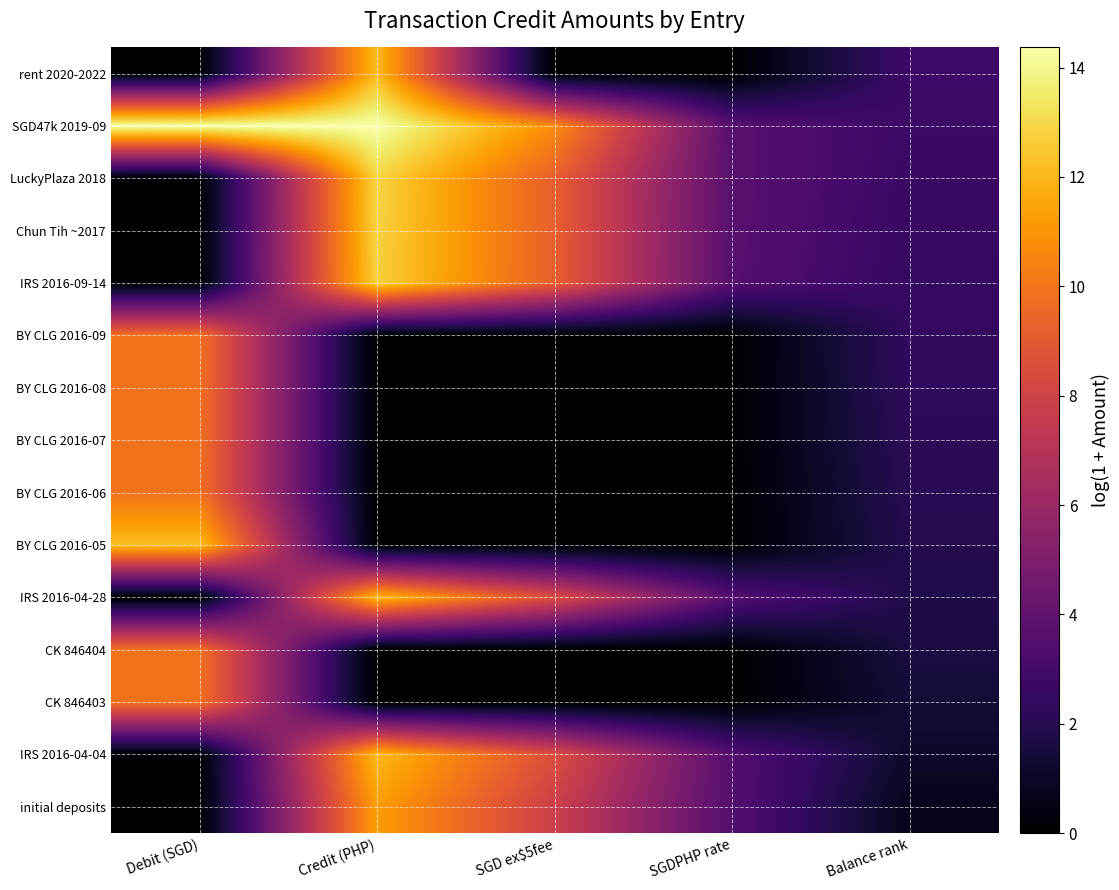

What is the total value across all series at Balance rank?

30.7